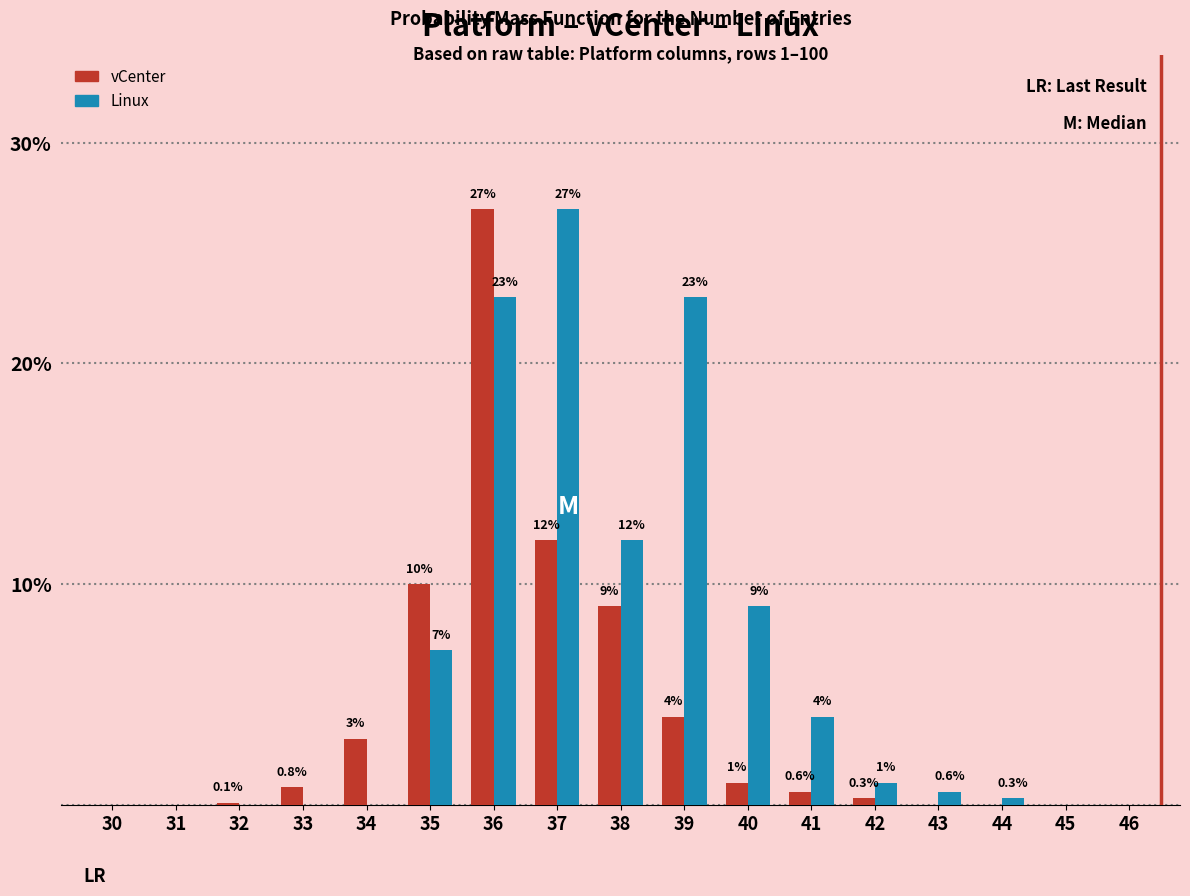

Reading left to right, transcribe all the data shown in this chart.

vCenter: 30=0.0	31=0.0	32=0.1	33=0.8	34=3.0	35=10.0	36=27.0	37=12.0	38=9.0	39=4.0	40=1.0	41=0.6	42=0.3	43=0.0	44=0.0	45=0.0	46=0.0
Linux: 30=0.0	31=0.0	32=0.0	33=0.0	34=0.0	35=7.0	36=23.0	37=27.0	38=12.0	39=23.0	40=9.0	41=4.0	42=1.0	43=0.6	44=0.3	45=0.0	46=0.0